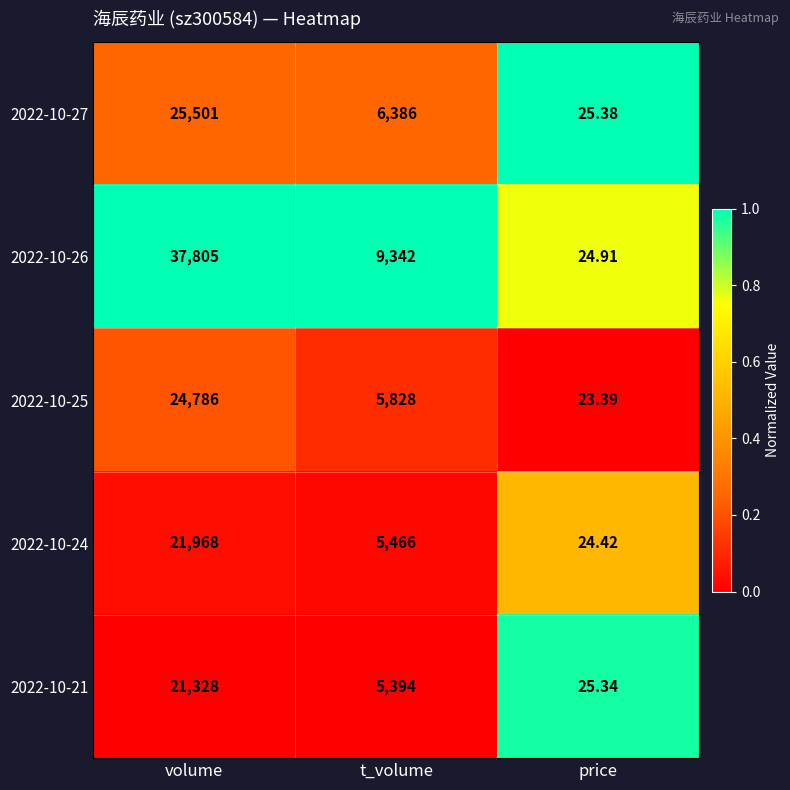

Where does the 2022-10-25 series first go above 5828?

volume